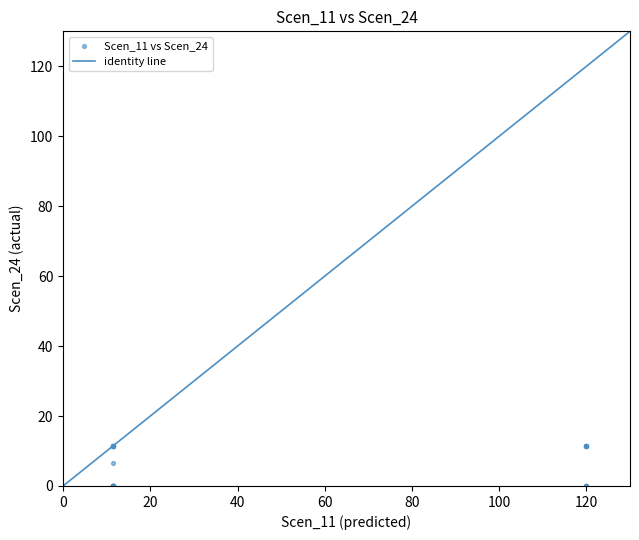

What Y value in the scatter plot is closest to 5?

6.6